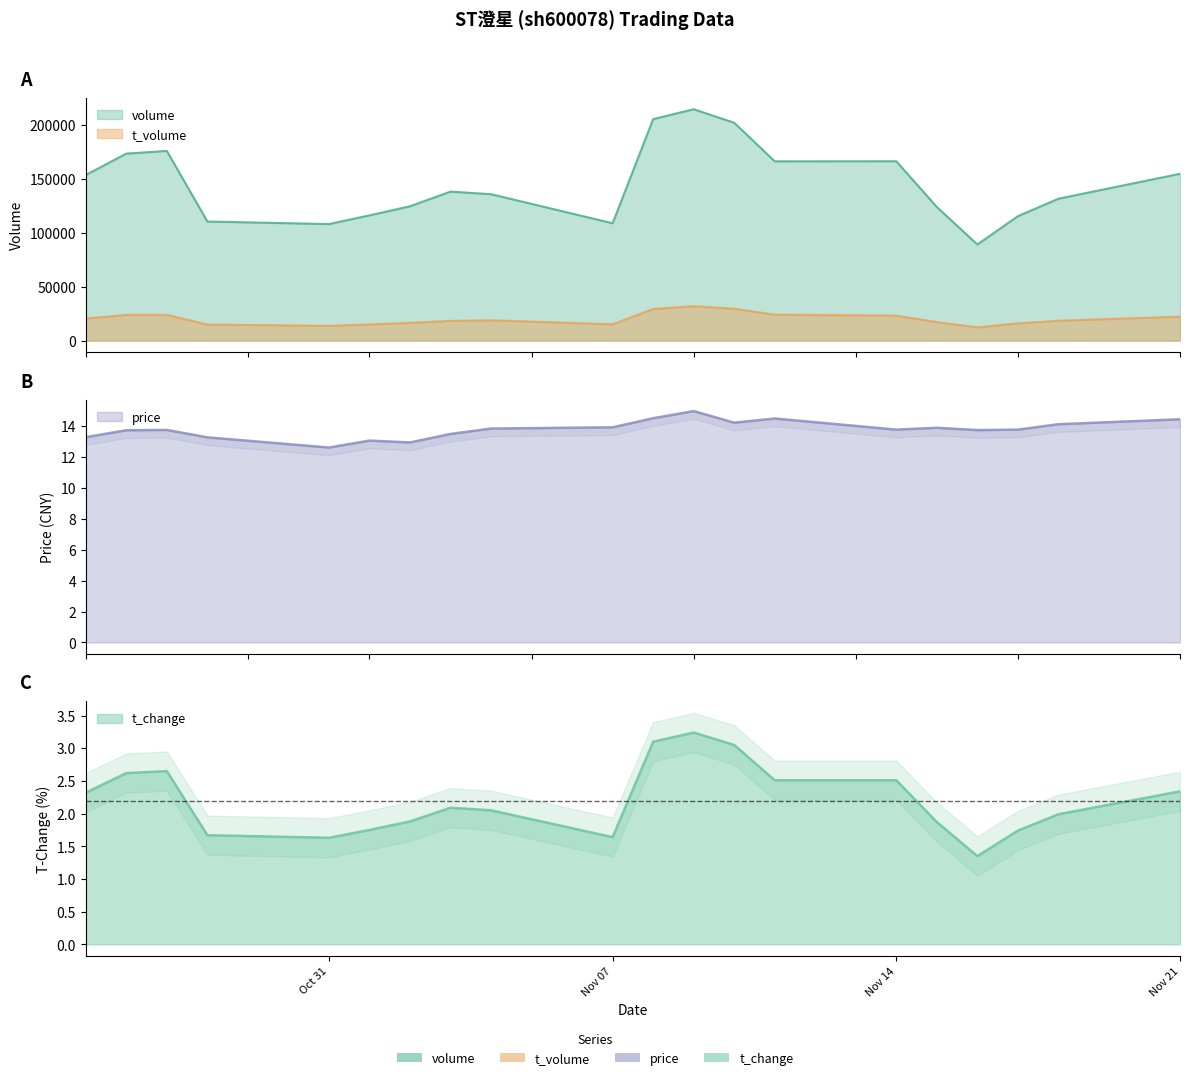

What is the difference between the maximum and minimum values in the t_volume series?

19606.0